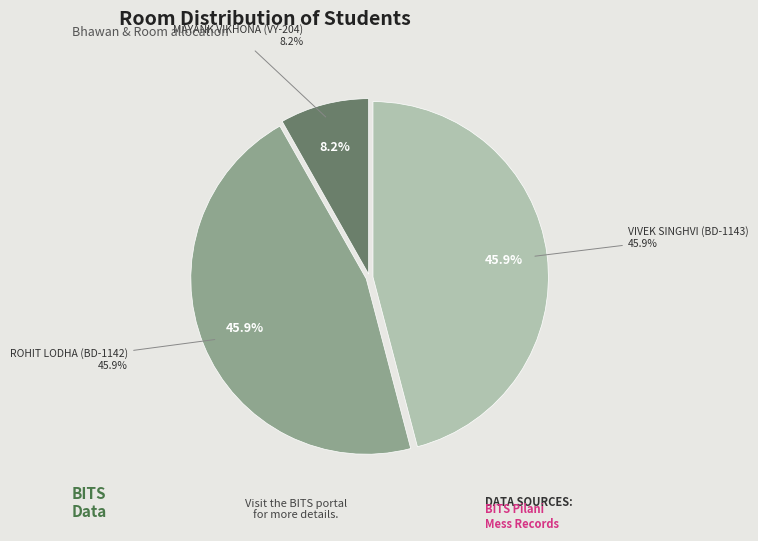

The VIVEK SINGHVI (BD-1143) slice represents 34% of the pie. True or false?

False